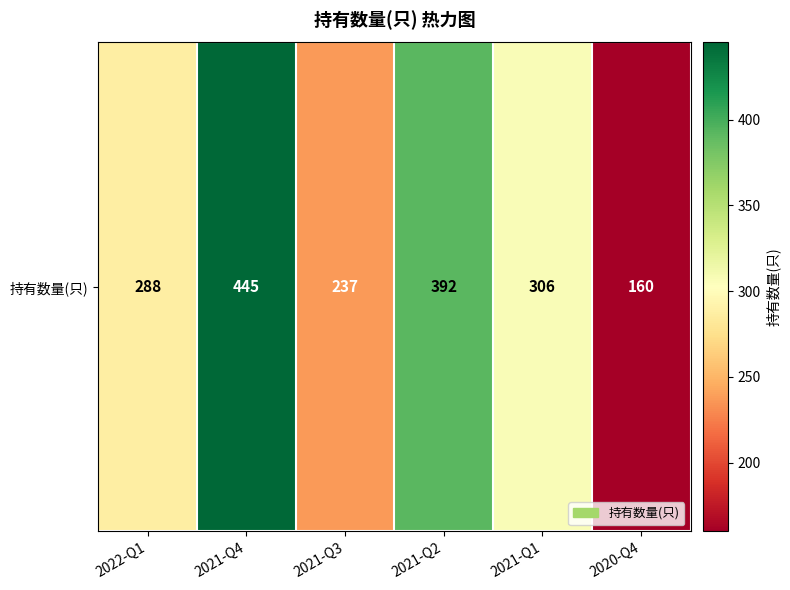

Which category has the highest value across all series?

2021-Q4